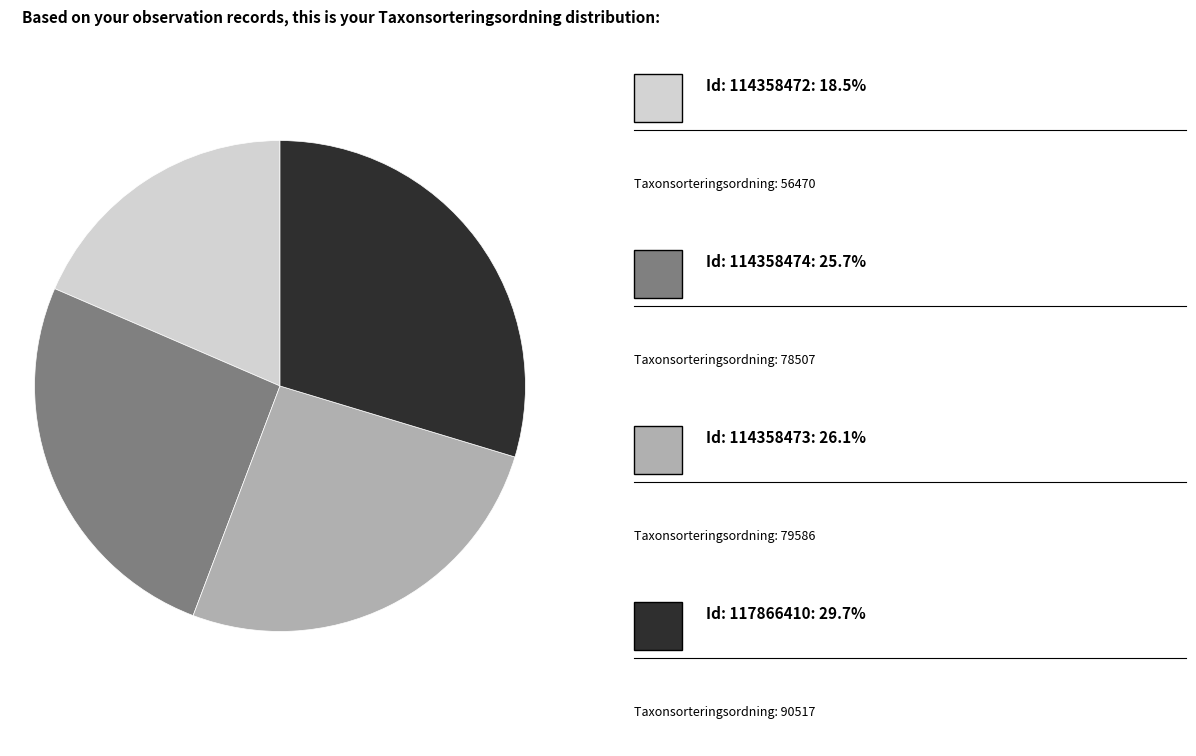

Does any single category account for the majority?

No